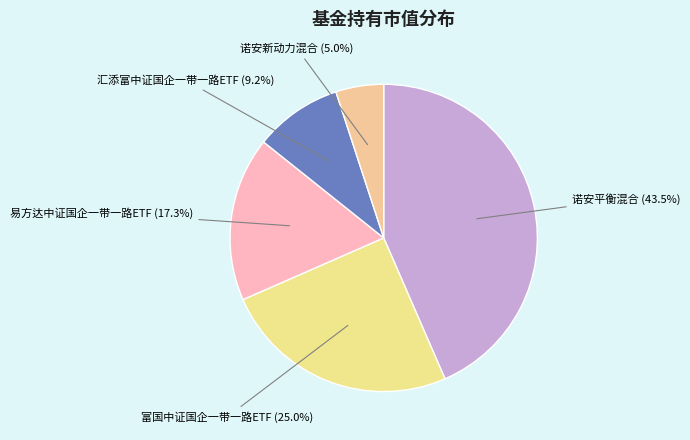

Which has a higher value, 富国中证国企一带一路ETF or 汇添富中证国企一带一路ETF?

富国中证国企一带一路ETF